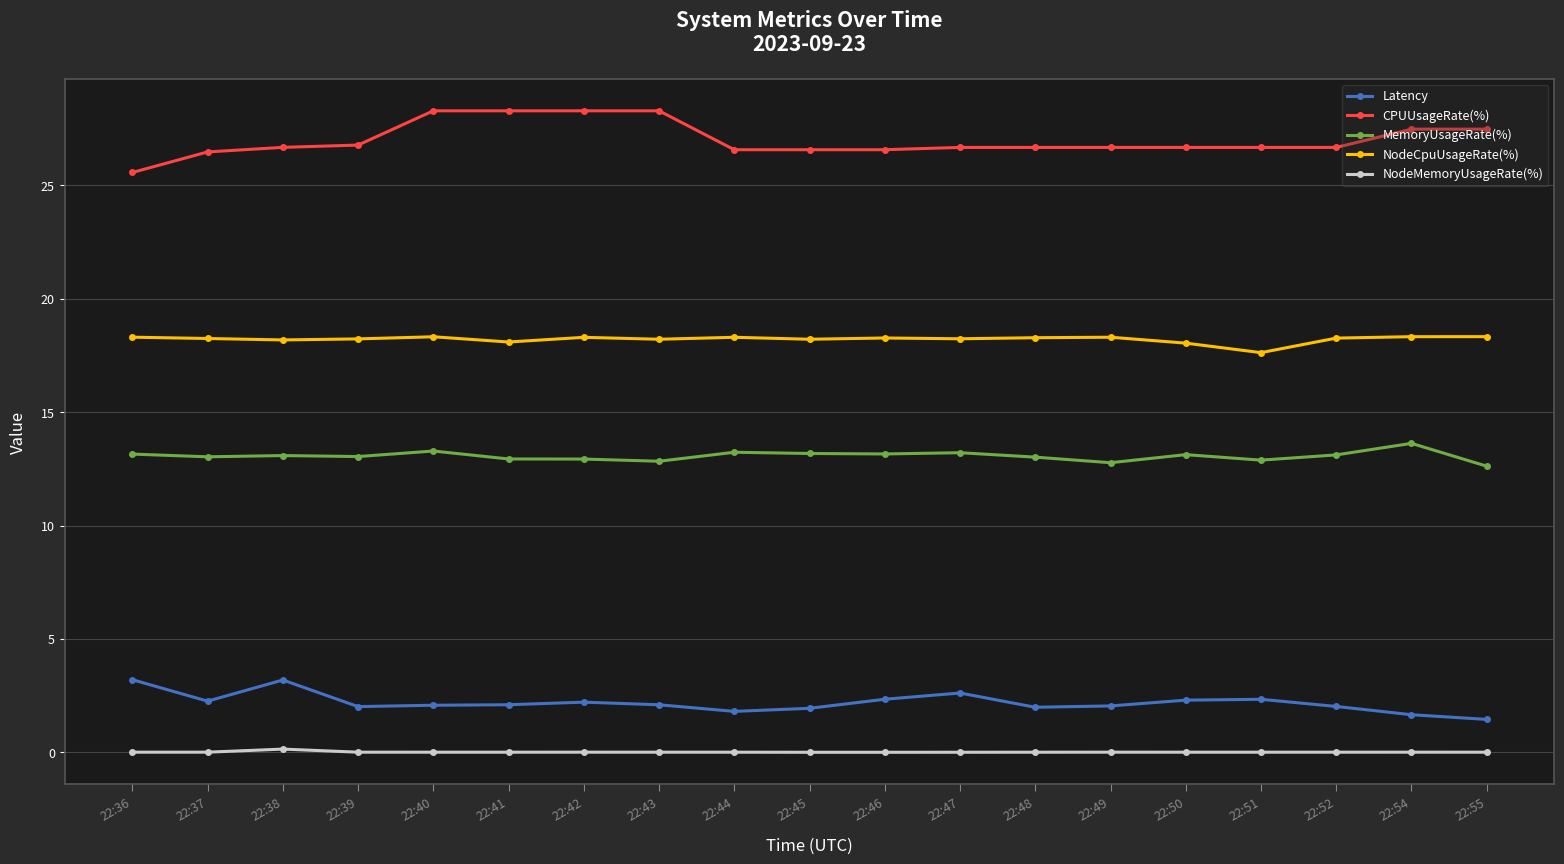

Rank the series by their maximum value, from lowest to highest.

NodeMemoryUsageRate(%), Latency, MemoryUsageRate(%), NodeCpuUsageRate(%), CPUUsageRate(%)